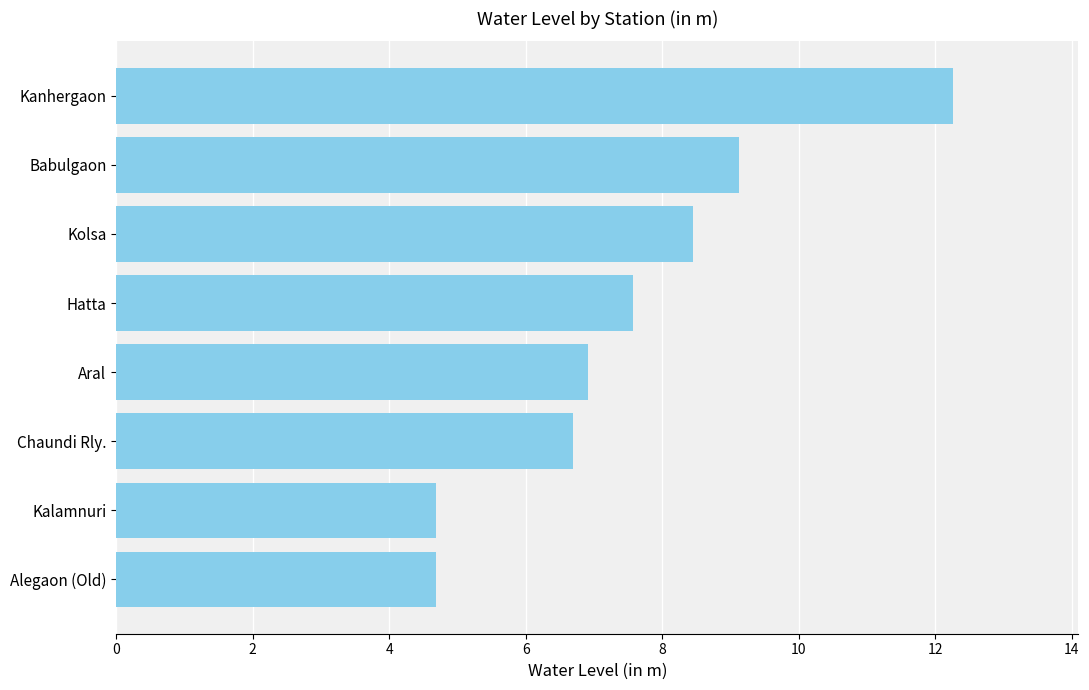

Which has a higher value, Hatta or Aral?

Hatta